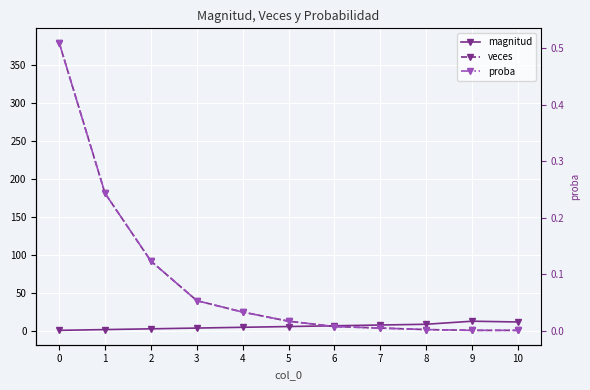

How many values in the veces series are below 13?

5